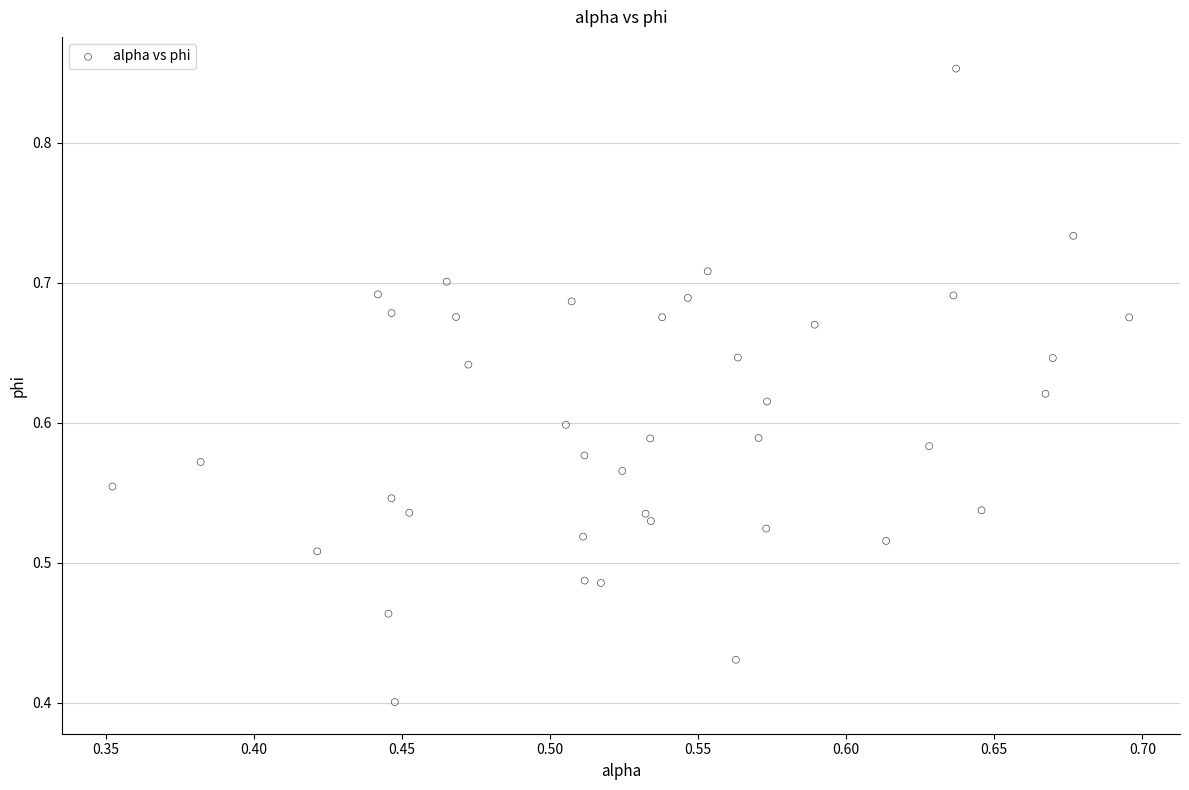

What is the range of X values (max minus min)?

0.3